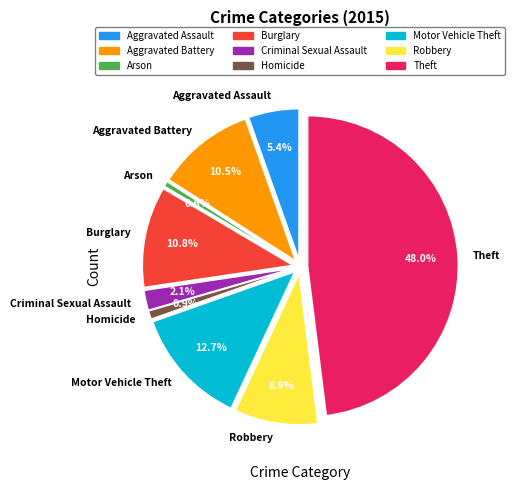

The Homicide slice represents 1% of the pie. True or false?

True